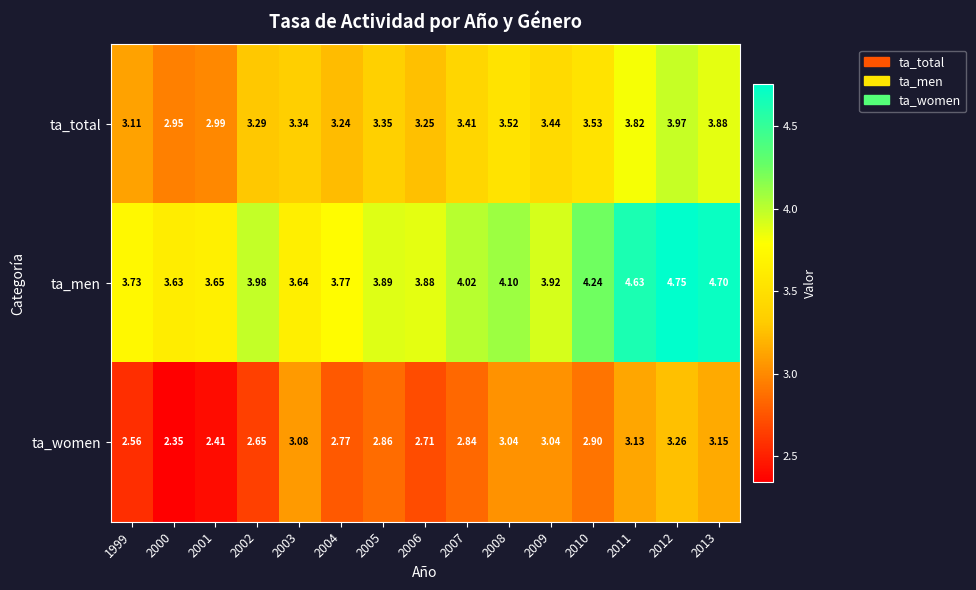

List the series in order of their overall mean, highest first.

ta_men, ta_total, ta_women